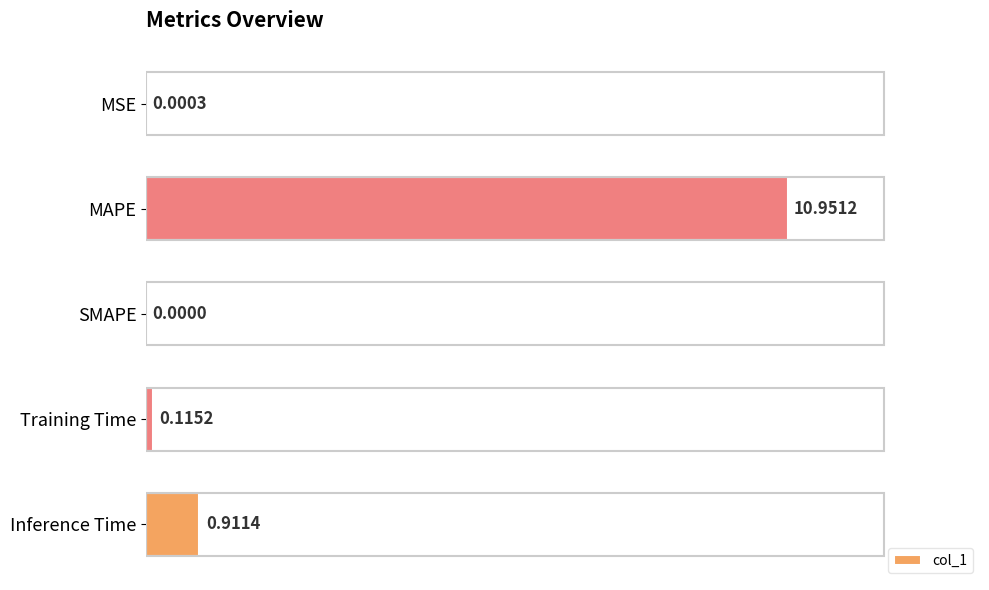

Which label corresponds to the largest value in the chart?

MAPE